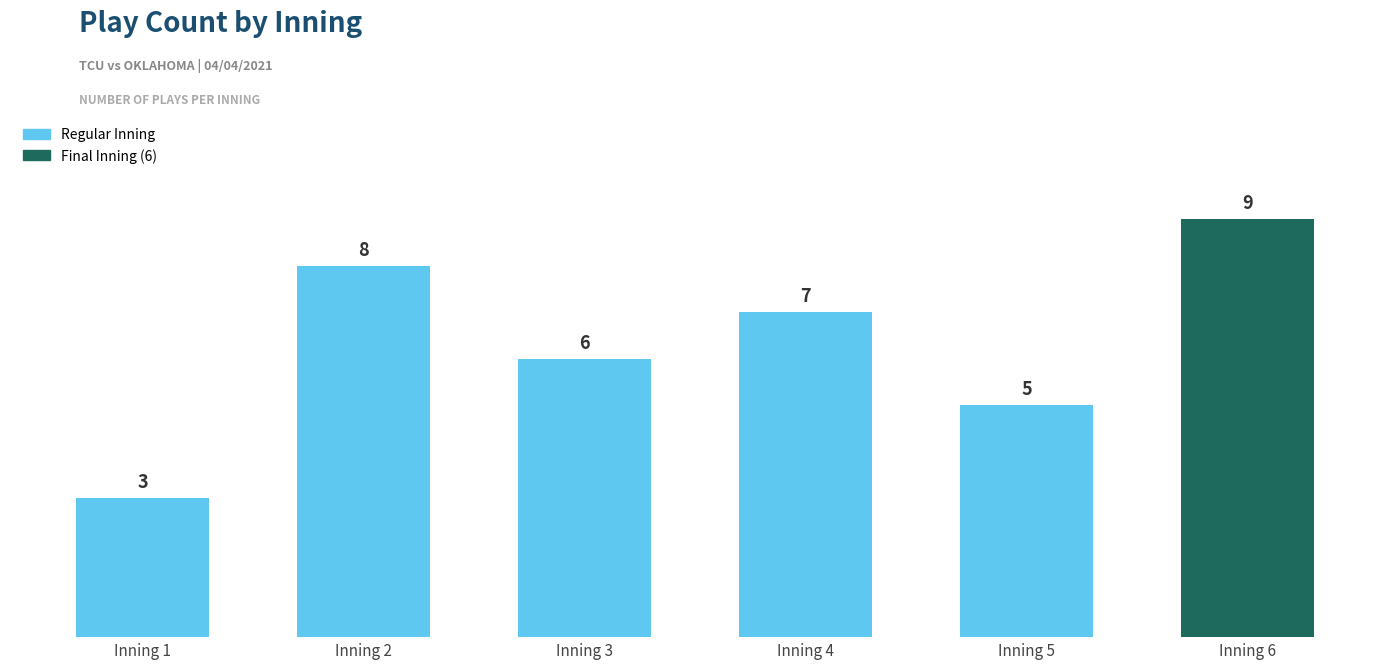

Reading left to right, list all the values displayed in this chart.

Inning 1=3	Inning 2=8	Inning 3=6	Inning 4=7	Inning 5=5	Inning 6=9